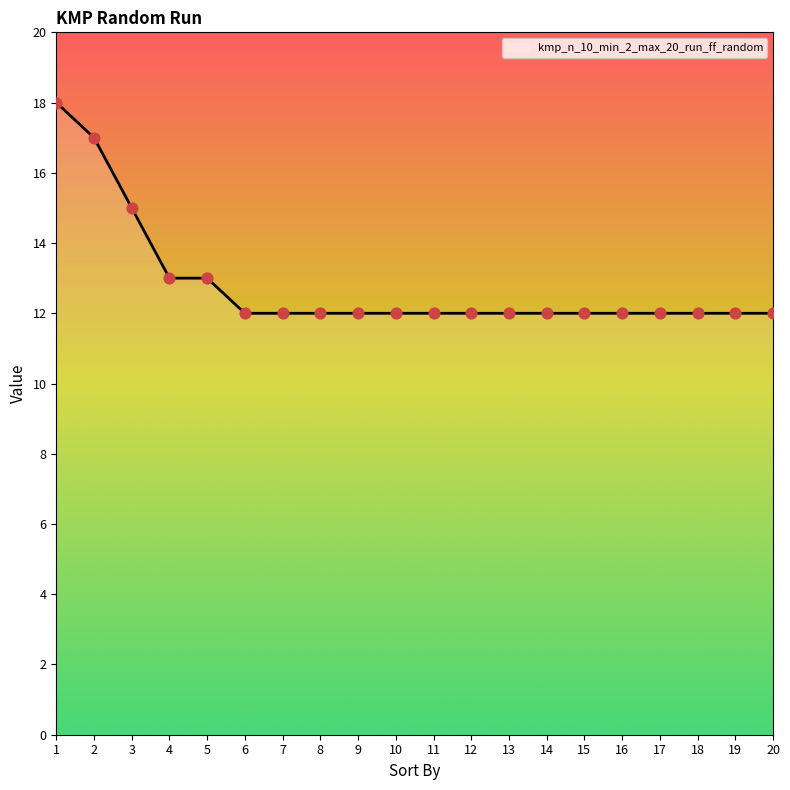

Which has a higher value, 5 or 17?

5